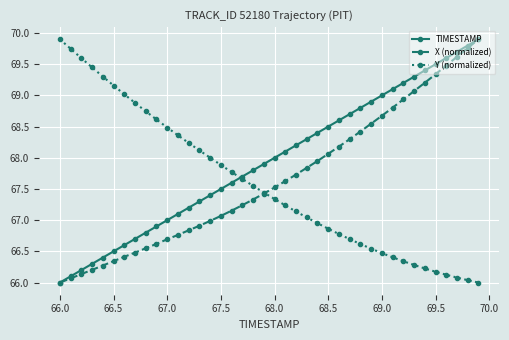

Which series has the largest total across all categories?

TIMESTAMP